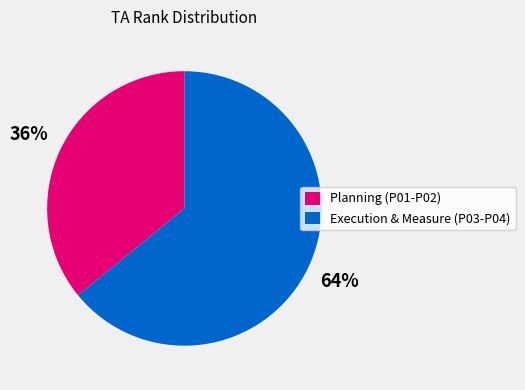

To the nearest percent, what is the average slice percentage?

50%